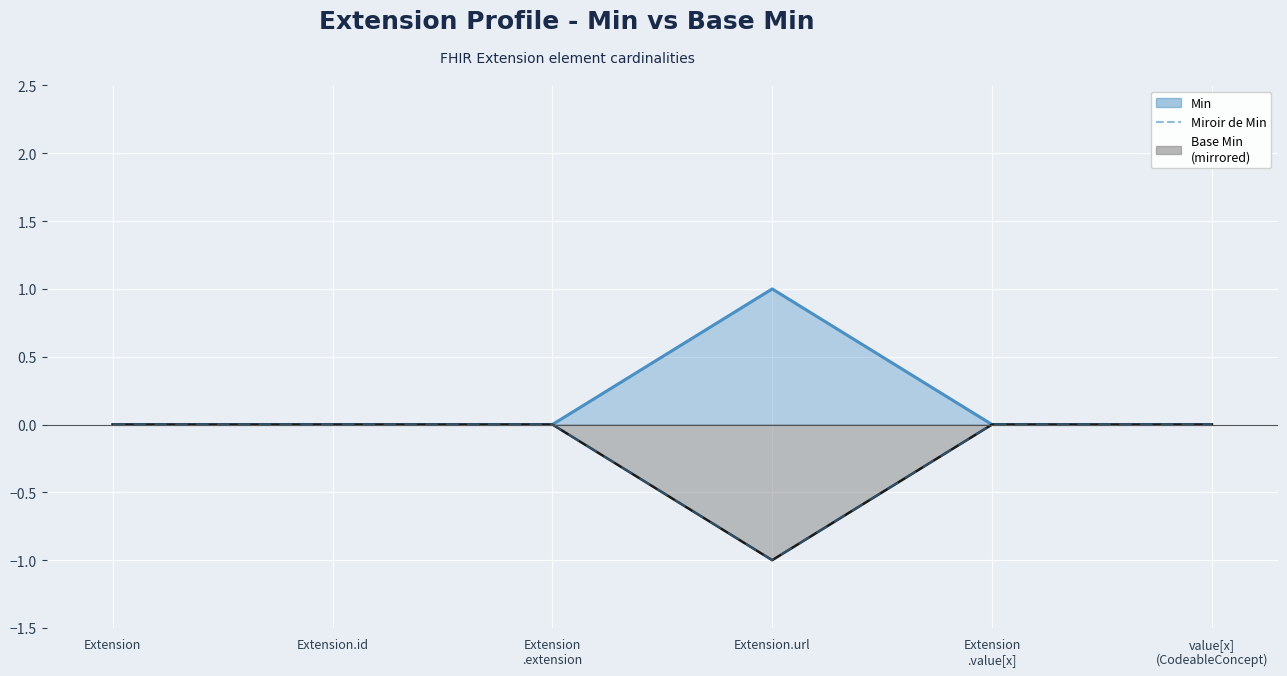

The value at Extension.url is -1. True or false?

True